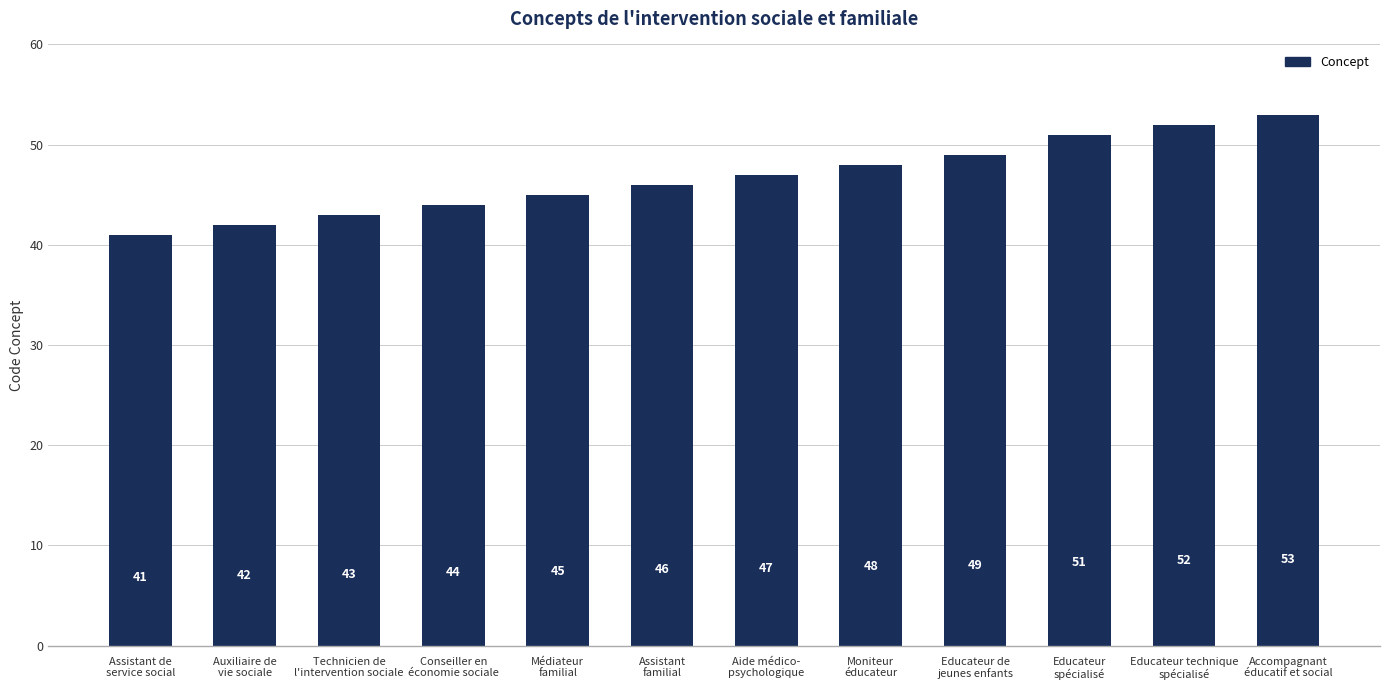

At which label is the value closest to 47?

Aide médico-
psychologique